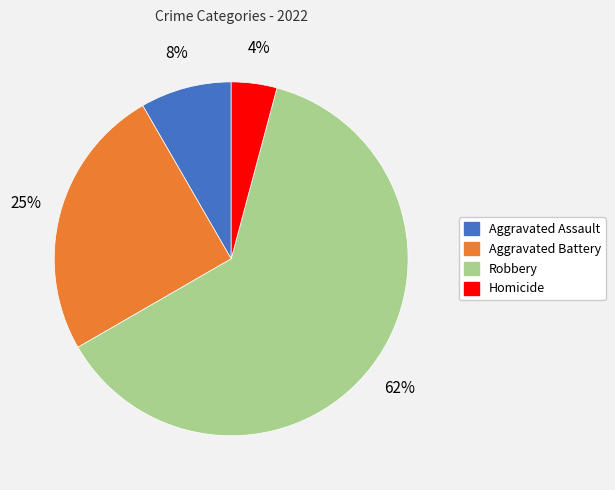

What is the ratio of the value at Aggravated Assault to the value at Aggravated Battery?

0.3